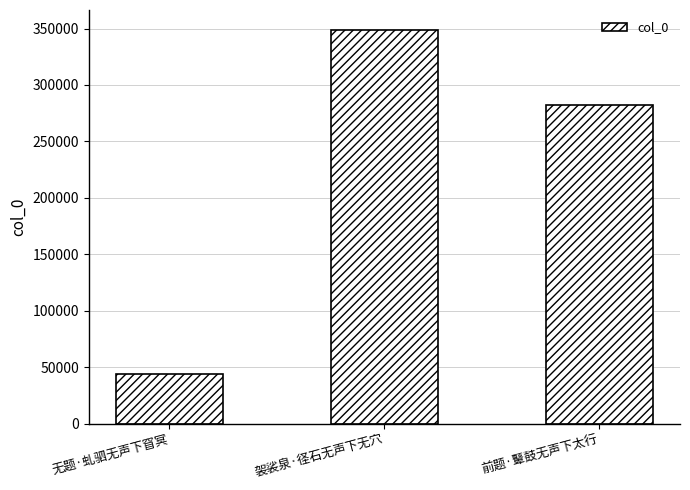

What is the label of the 2nd bar from the left?

袈裟泉·径石无声下无穴